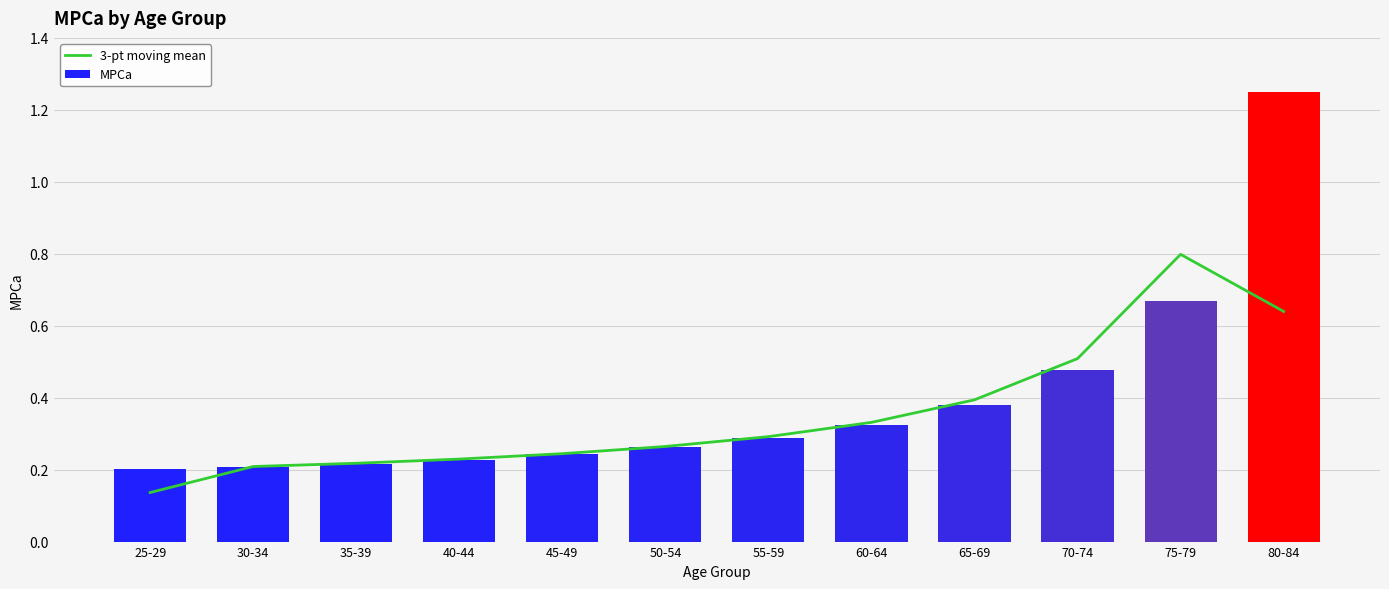

Reading right to left, what are all the values shown in this chart?

3-pt moving mean: 0.6	0.8	0.5	0.4	0.3	0.3	0.3	0.2	0.2	0.2	0.2	0.1
MPCa: 1.2	0.7	0.5	0.4	0.3	0.3	0.3	0.2	0.2	0.2	0.2	0.2